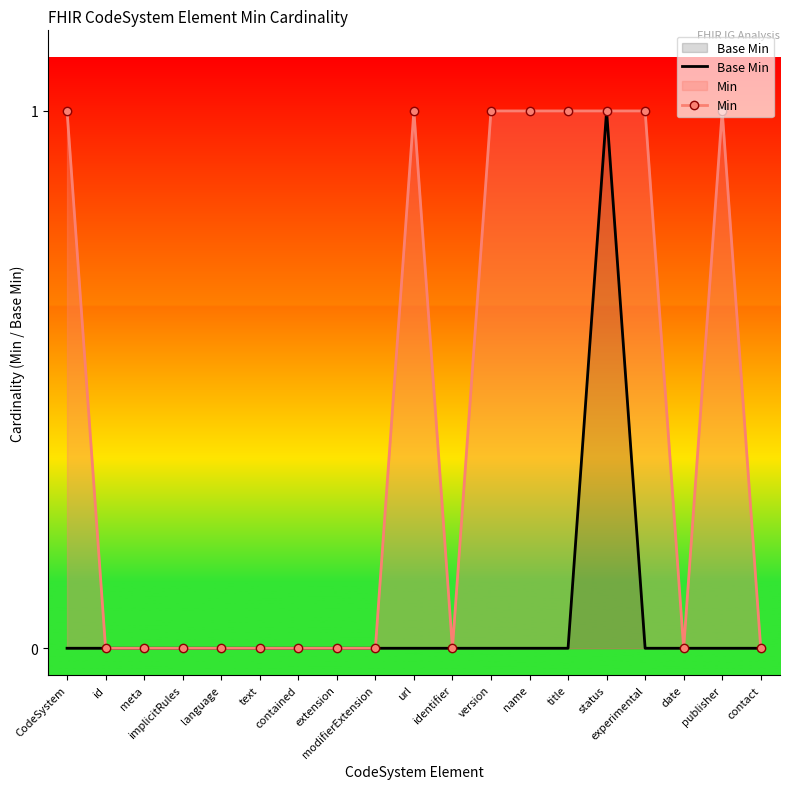

How many data points in Min are above 0?

8